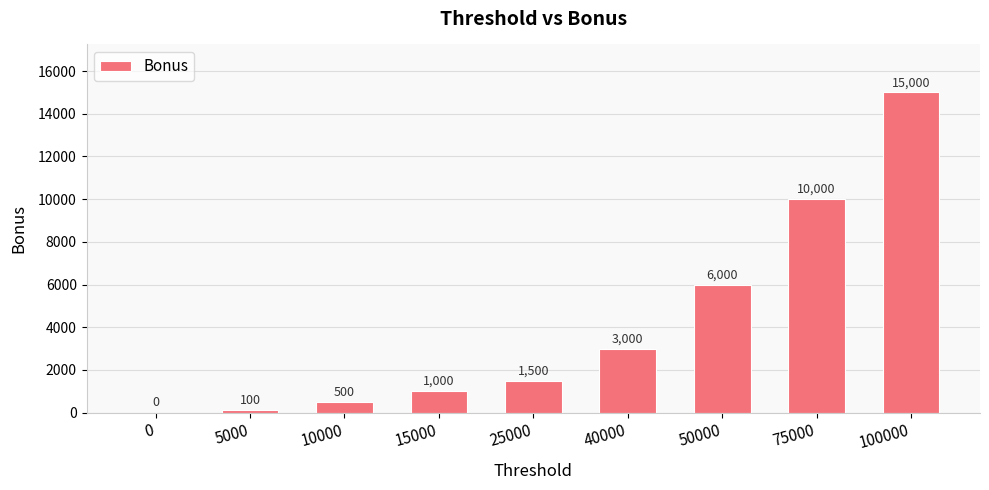

The value at 10000 is 500. True or false?

True